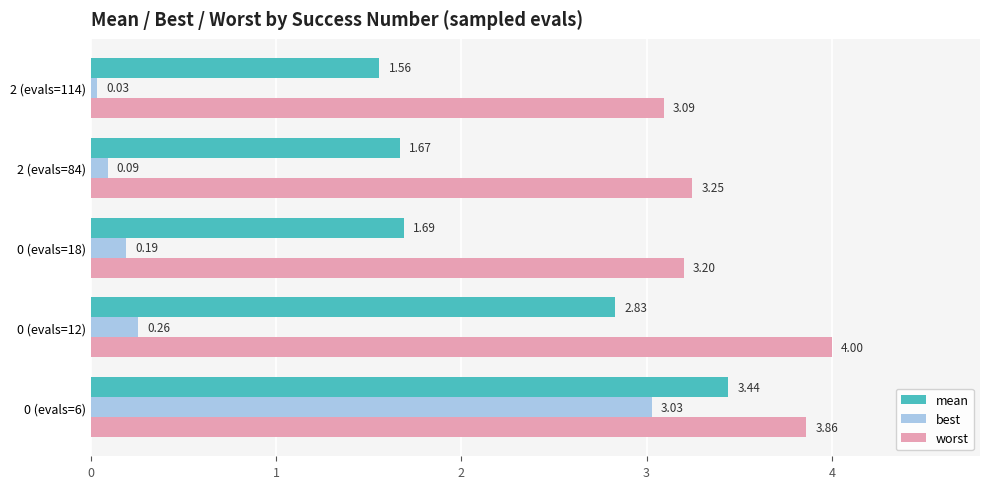

Which series has the widest spread of values?

best